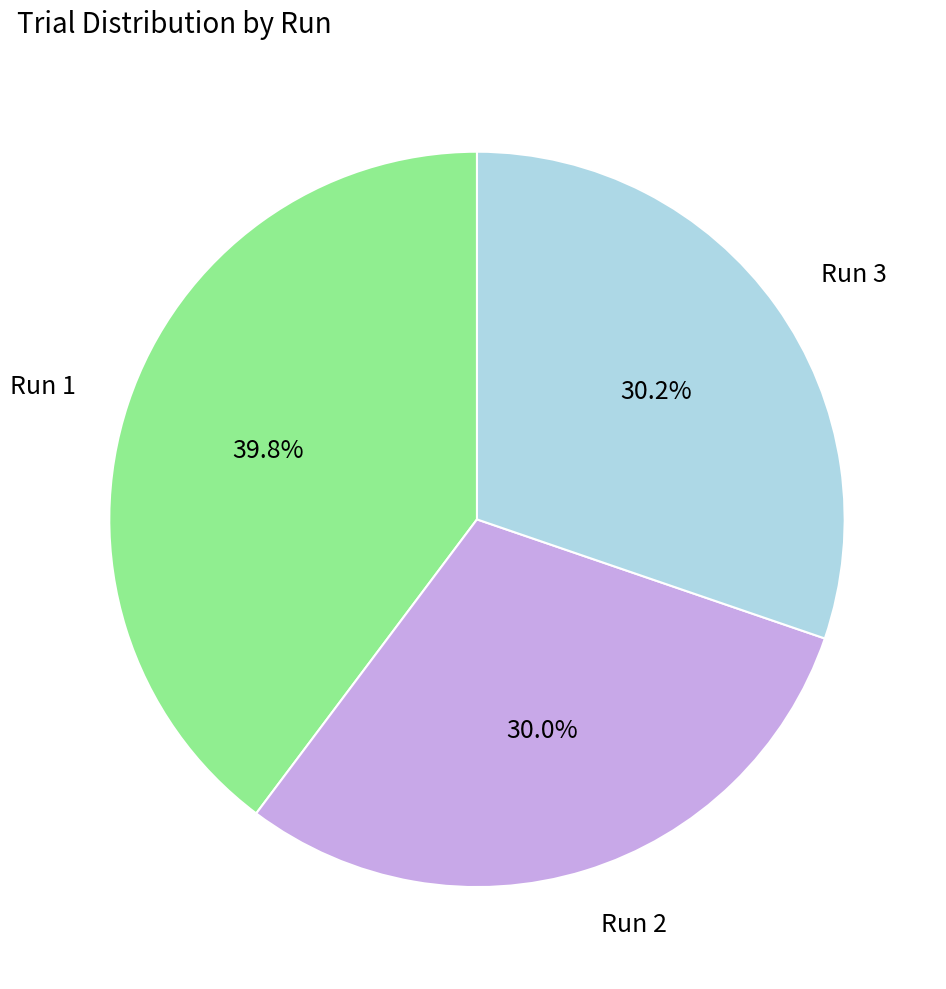

What is the ratio of the value at Run 1 to the value at Run 2?

1.3